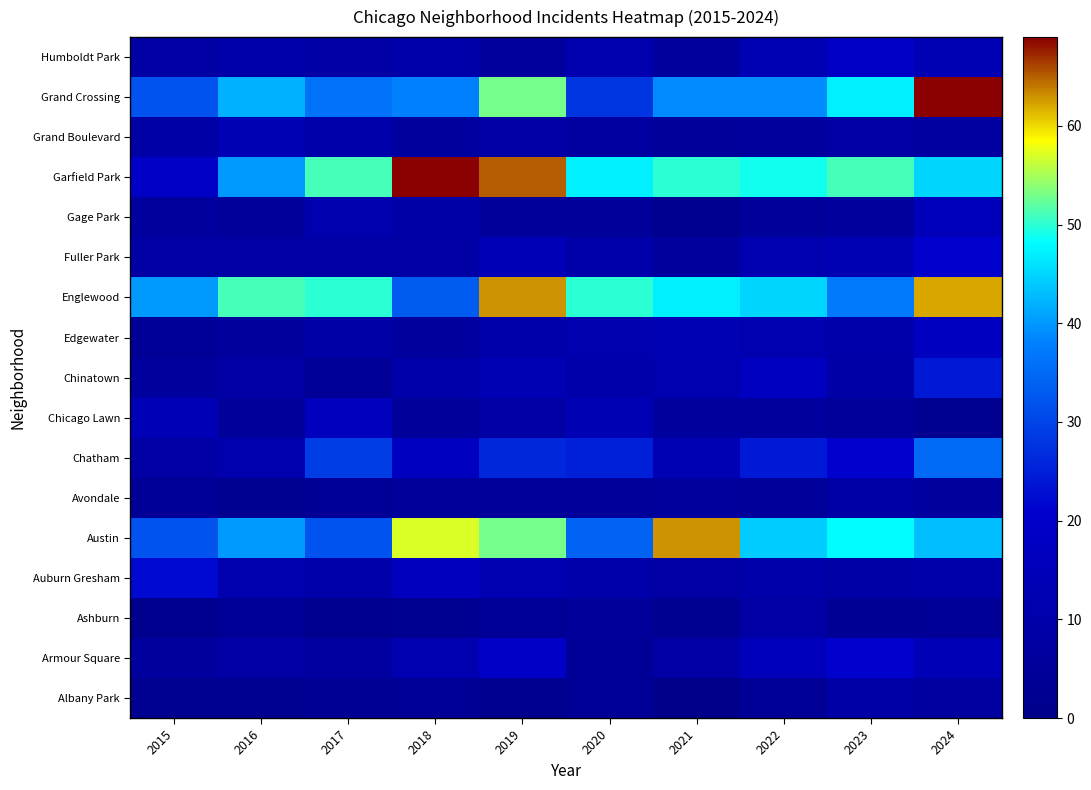

What is the maximum value shown in the chart?

69